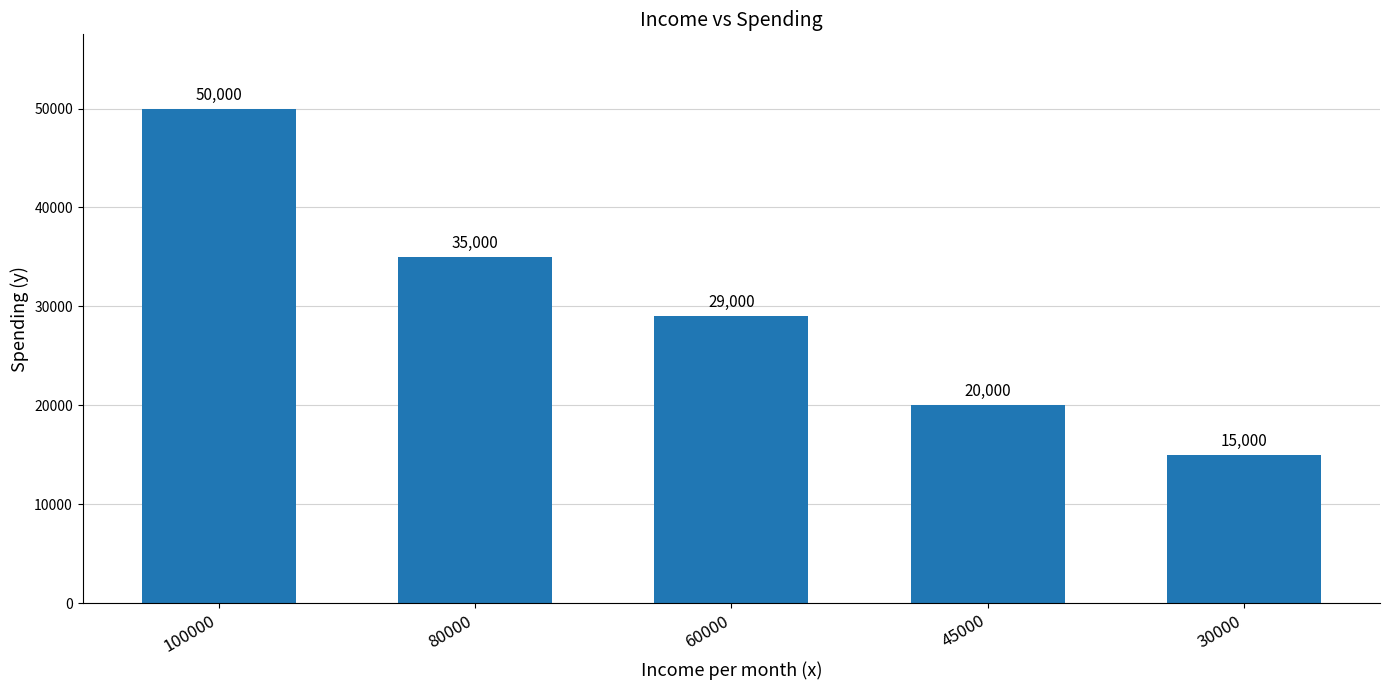

What is the minimum value shown in the chart?

15000